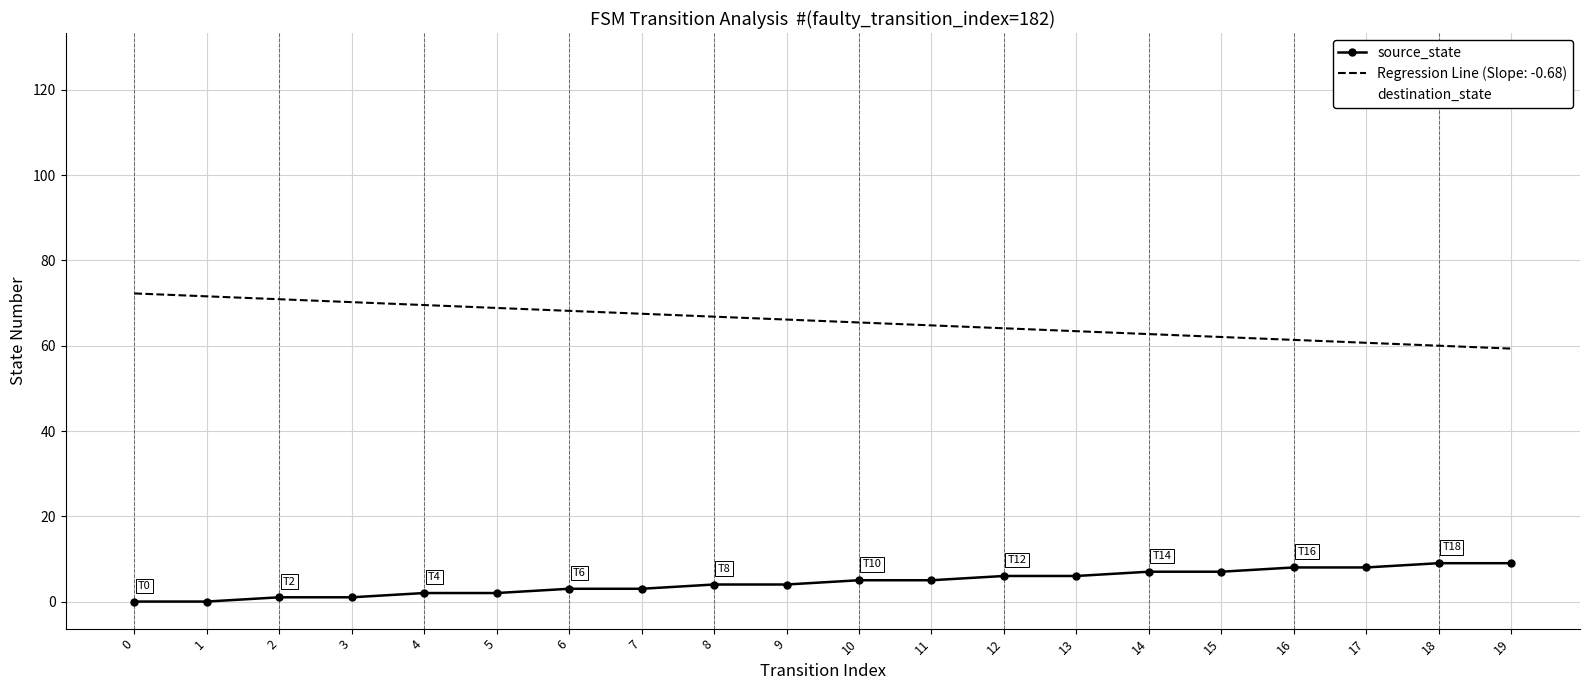

How many intersections are there between destination_state and source_state?

2